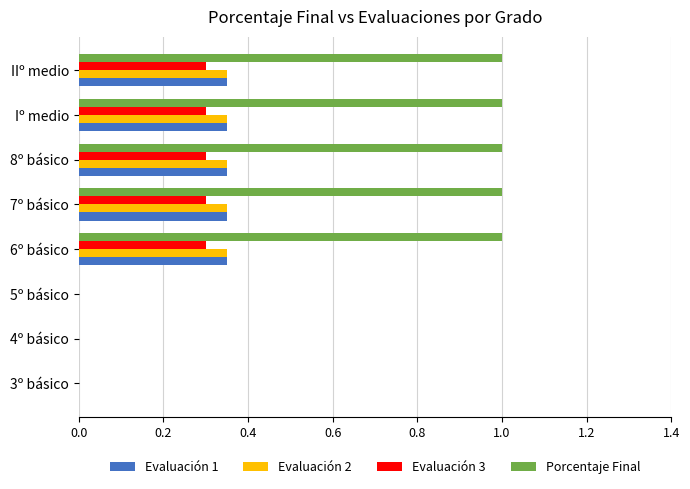

What is the maximum value shown in the chart?

1.0